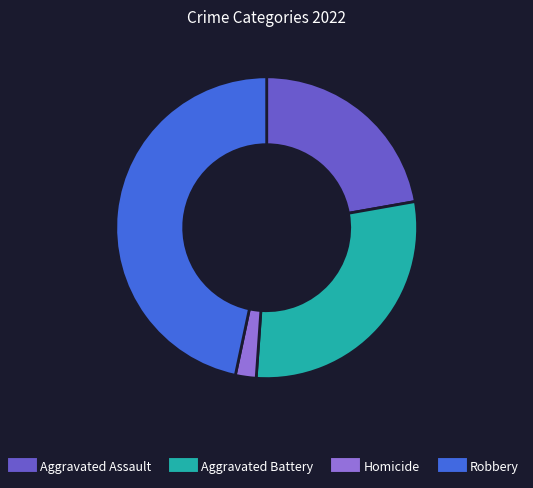

Does any single category account for the majority?

No